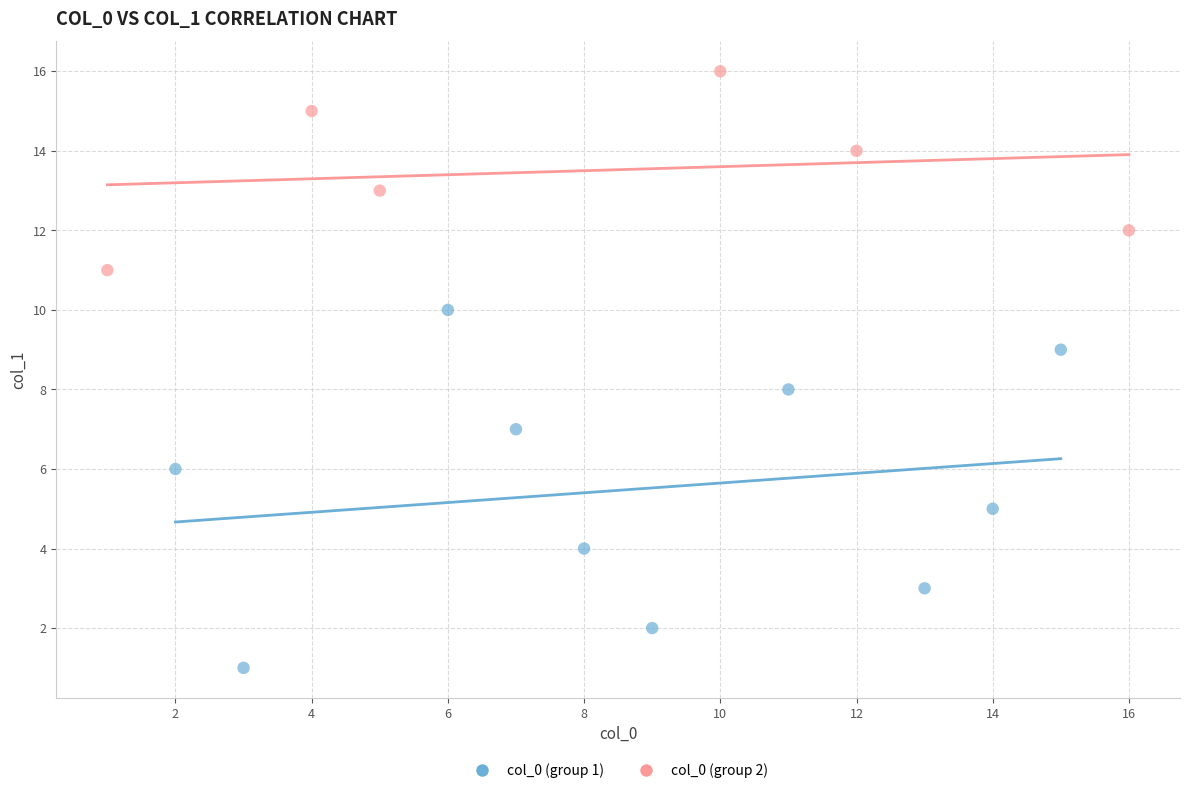

Which series reaches the minimum Y coordinate?

col_0 (group 1)